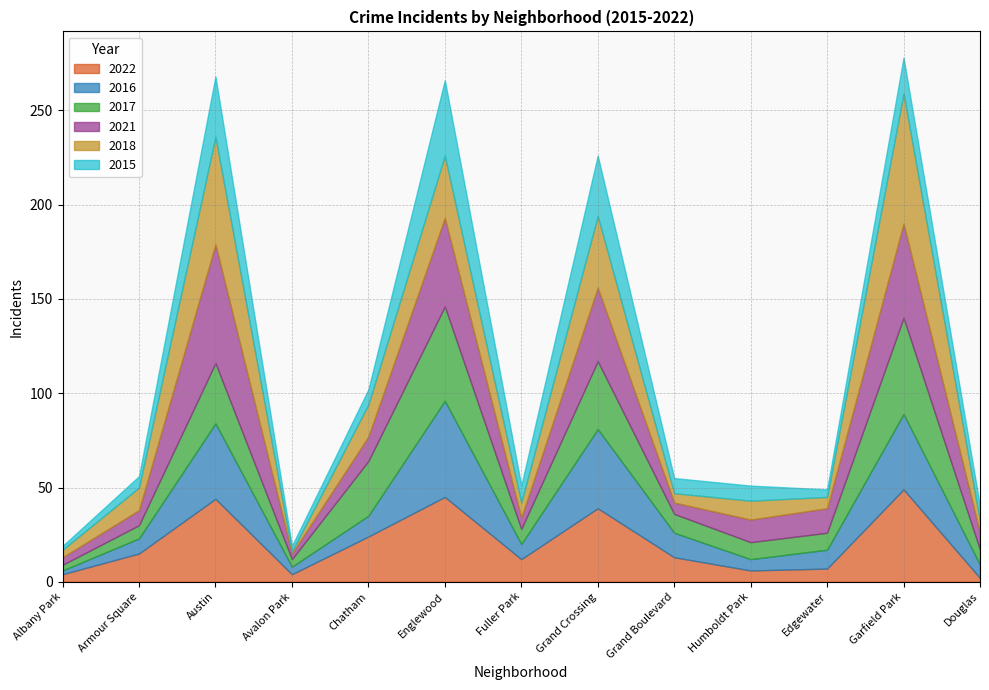

What is the sum of the 2016 values at Chatham and Douglas?

18